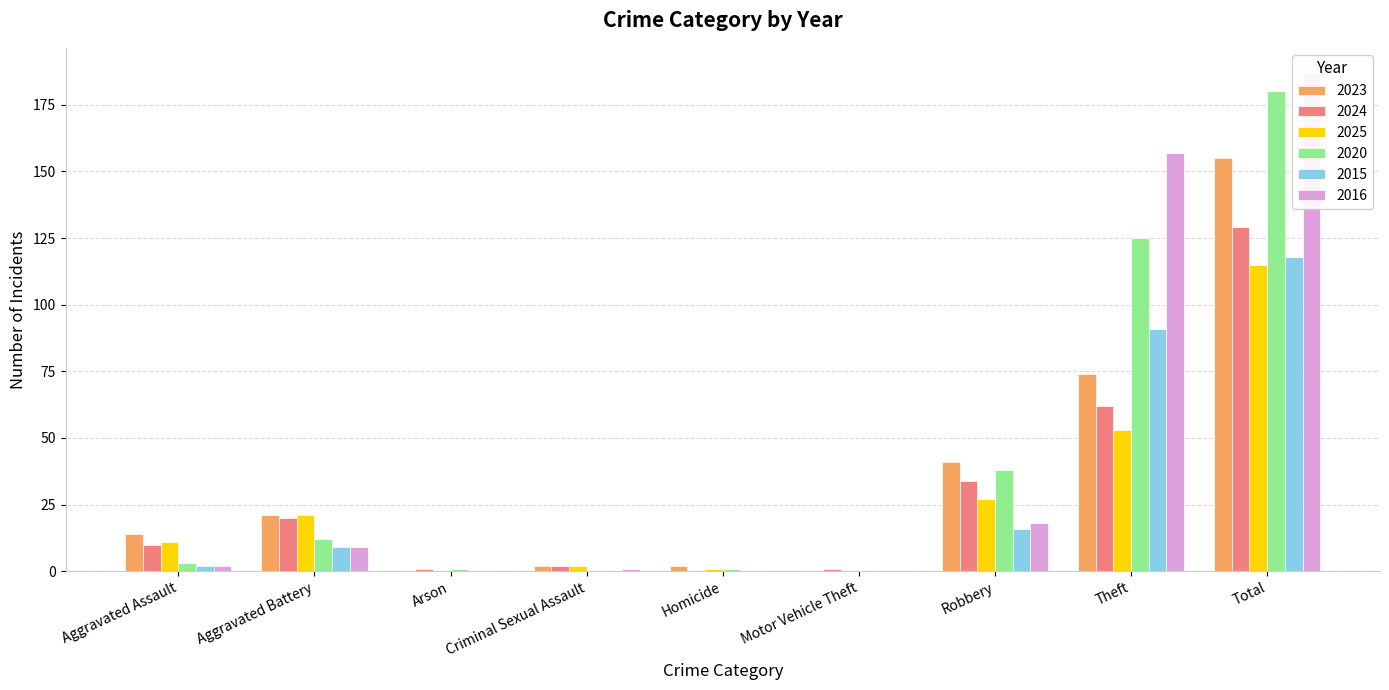

What are all the series names shown in the legend?

2023, 2024, 2025, 2020, 2015, 2016